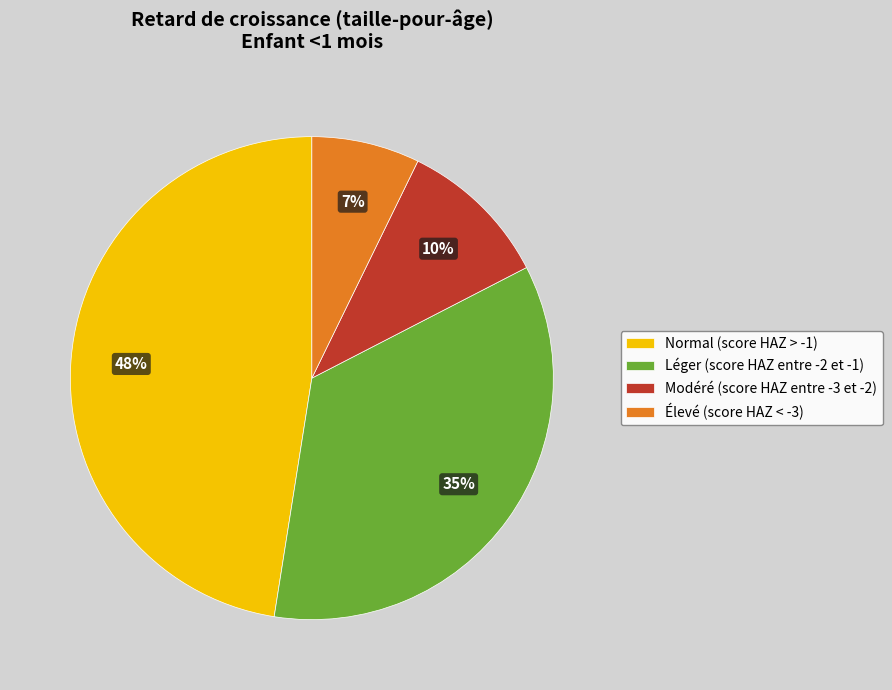

How many slices are in this pie chart?

4